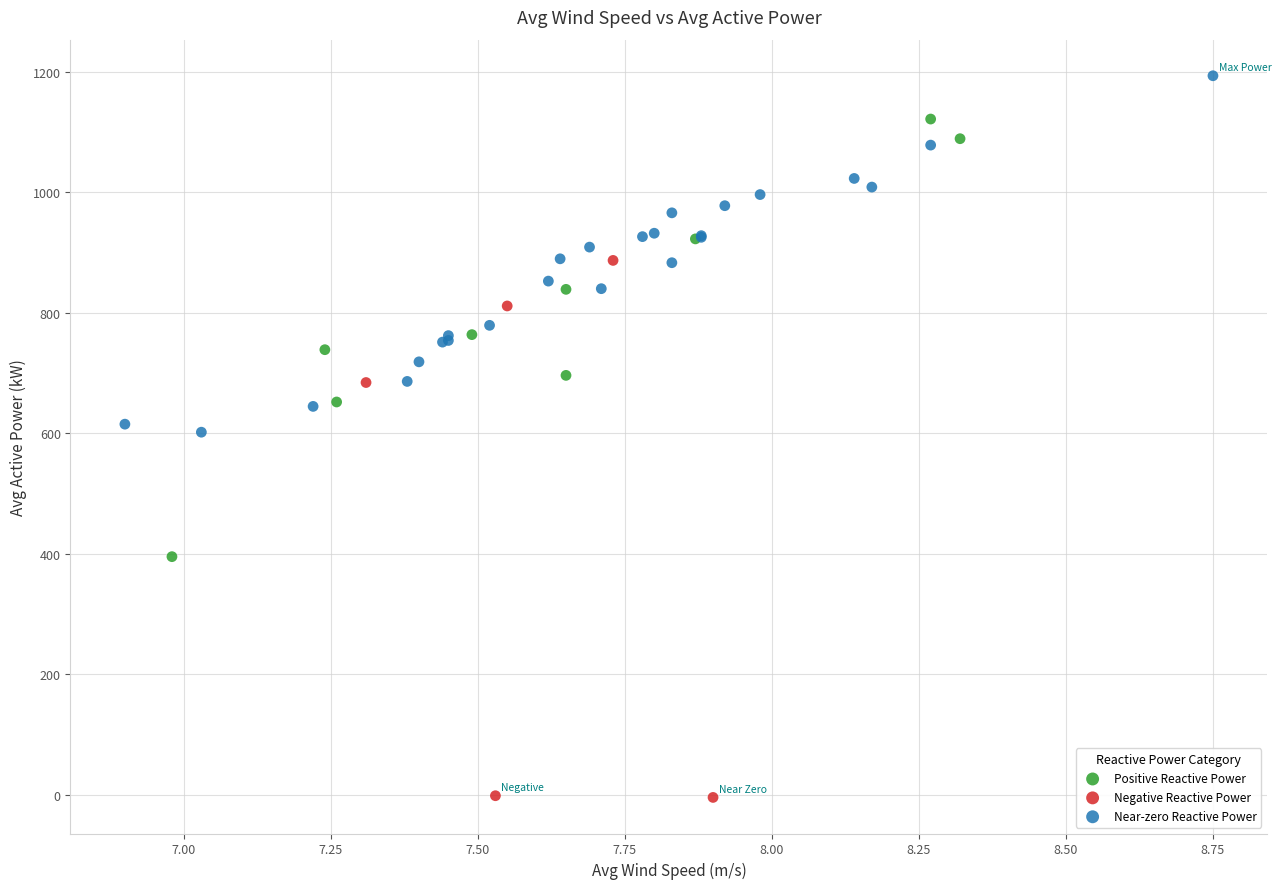

Which series reaches the minimum Y coordinate?

Negative Reactive Power